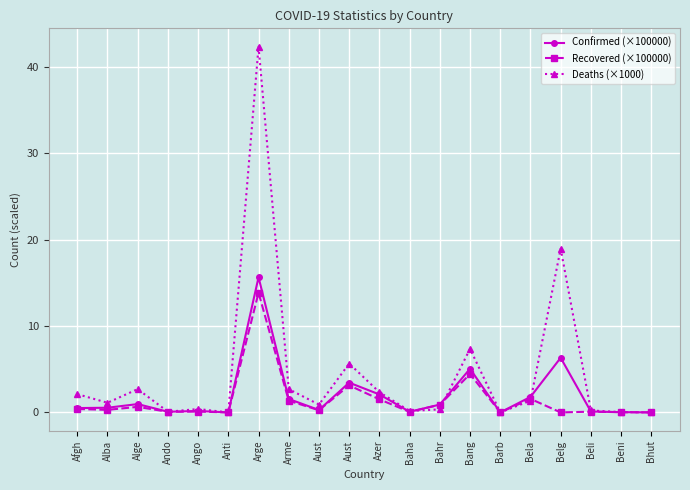

What is the greatest value displayed?

42.3